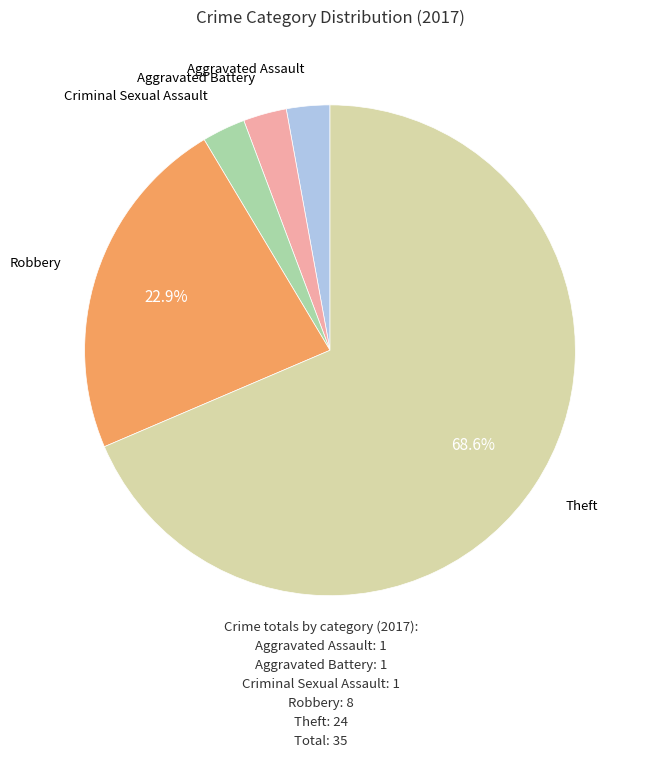

To the nearest percent, what portion does Aggravated Assault represent?

3%